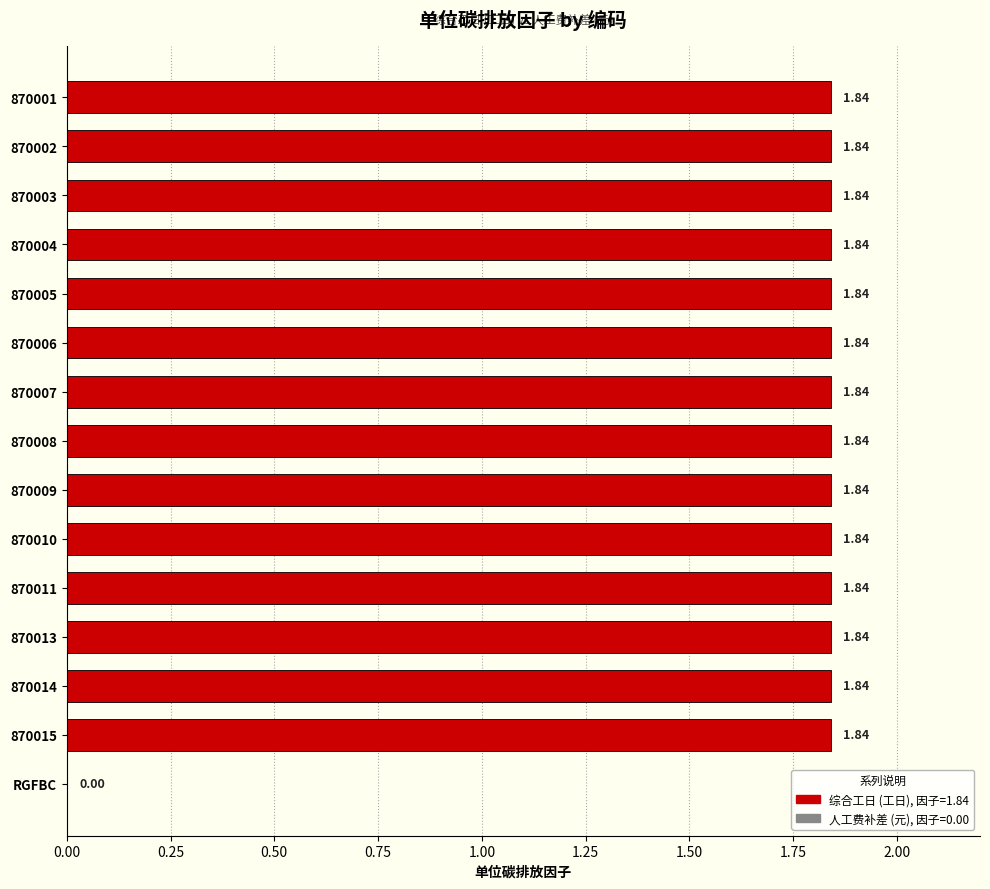

What is the sum of the values at 870005 and 870013?

3.7